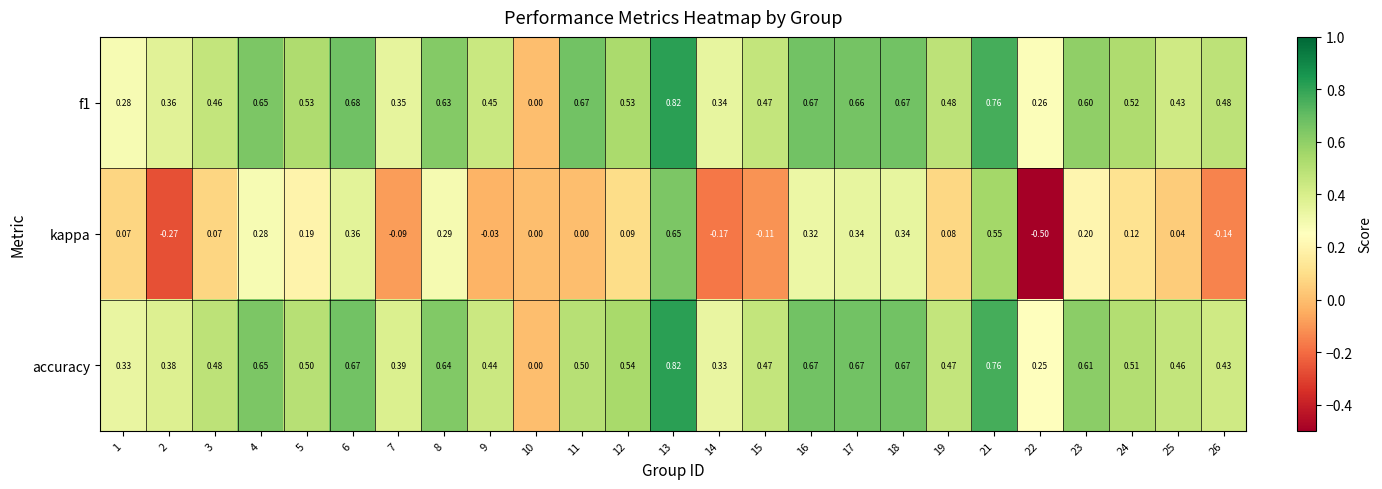

At which category is the sum across all series the highest?

13